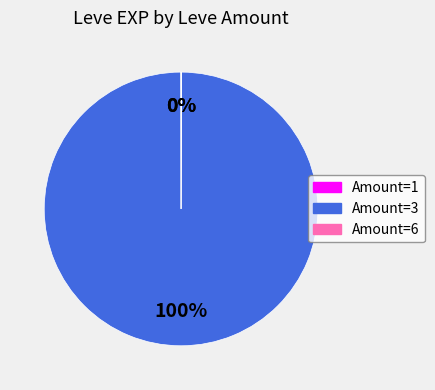

To the nearest percent, what is the average slice percentage?

33%